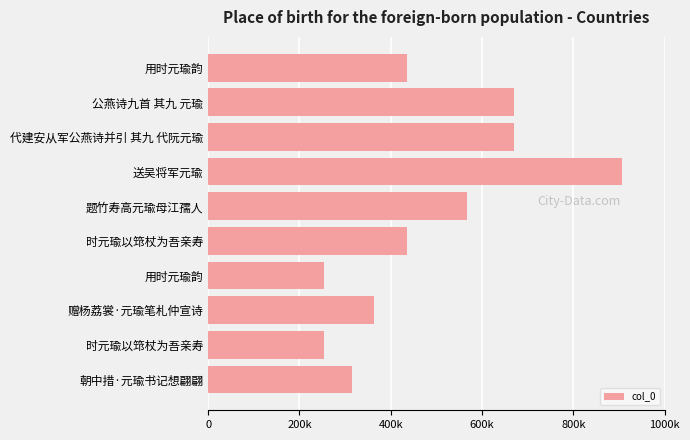

What is the average value?

486936